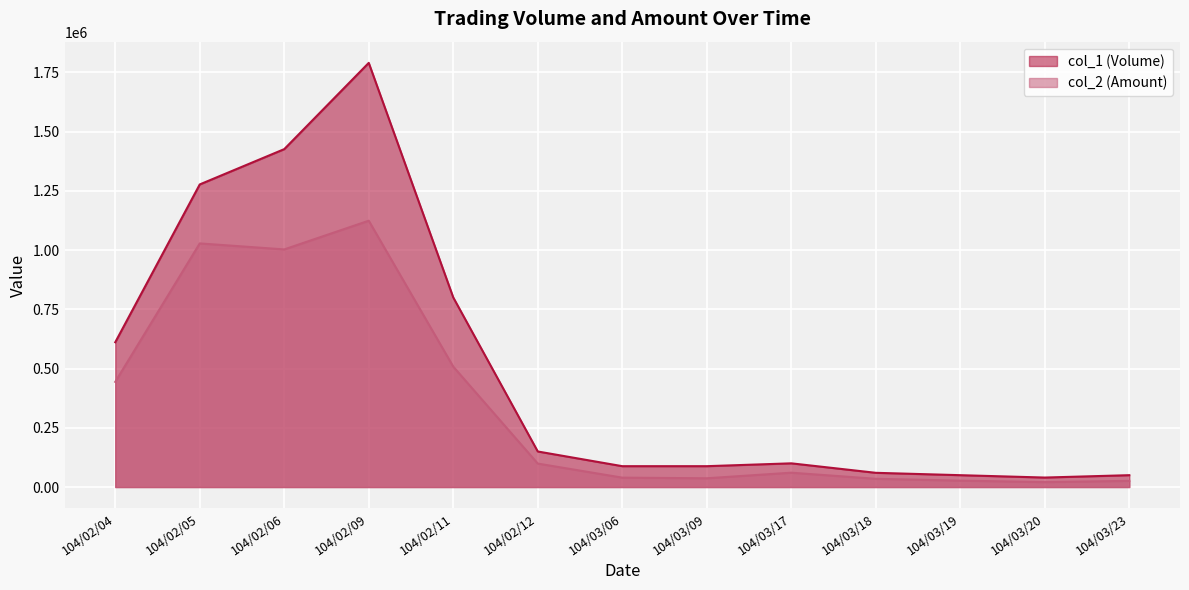

What are all the series names shown in the legend?

col_1 (Volume), col_2 (Amount)